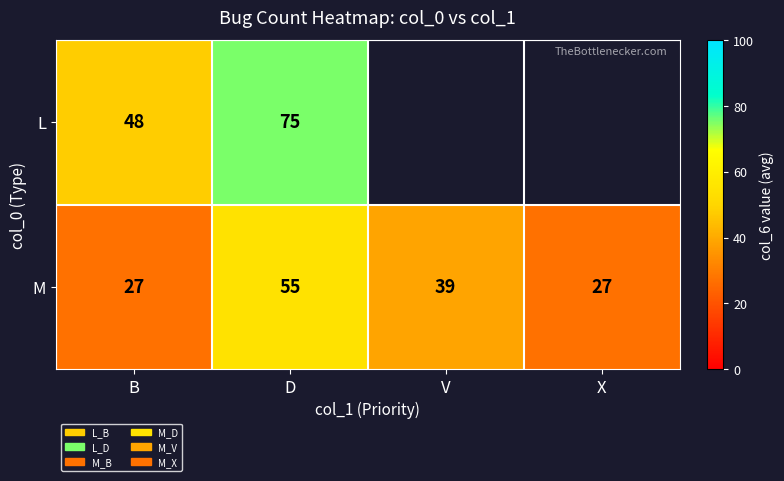

What is the minimum value shown in the chart?

27.0